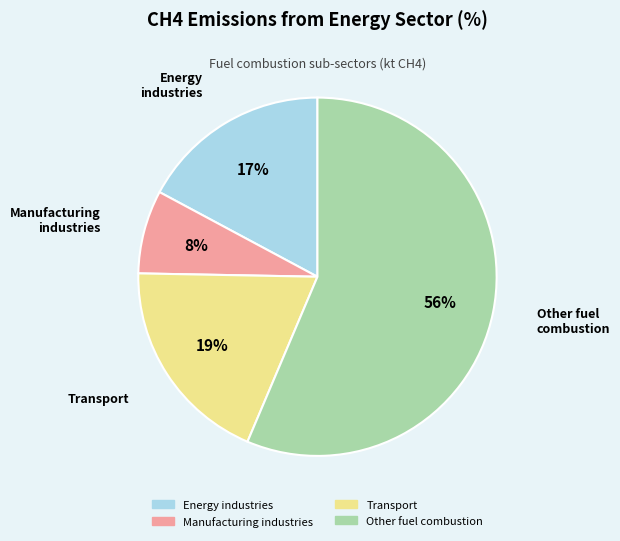

To the nearest percent, what is the combined percentage of Transport and Other fuel combustion?

75%